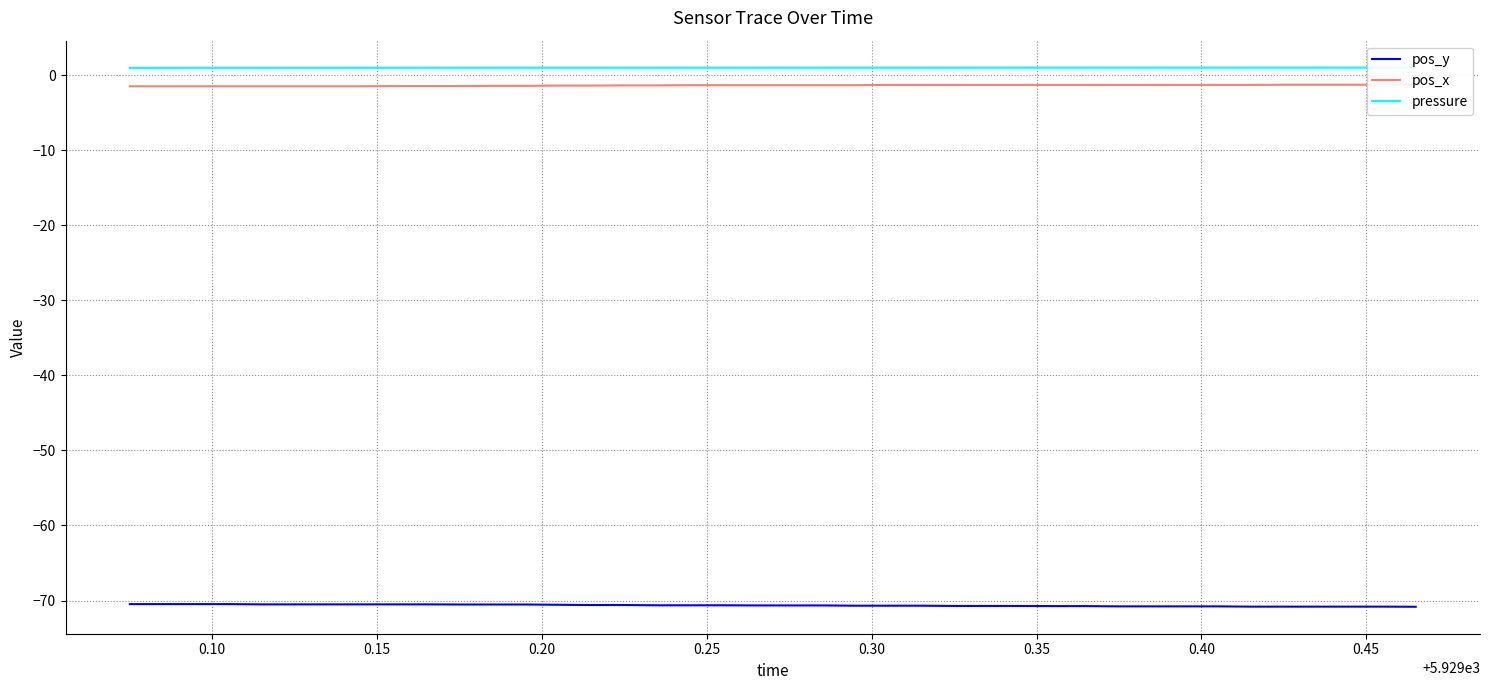

Count the number of categories in the chart.

40